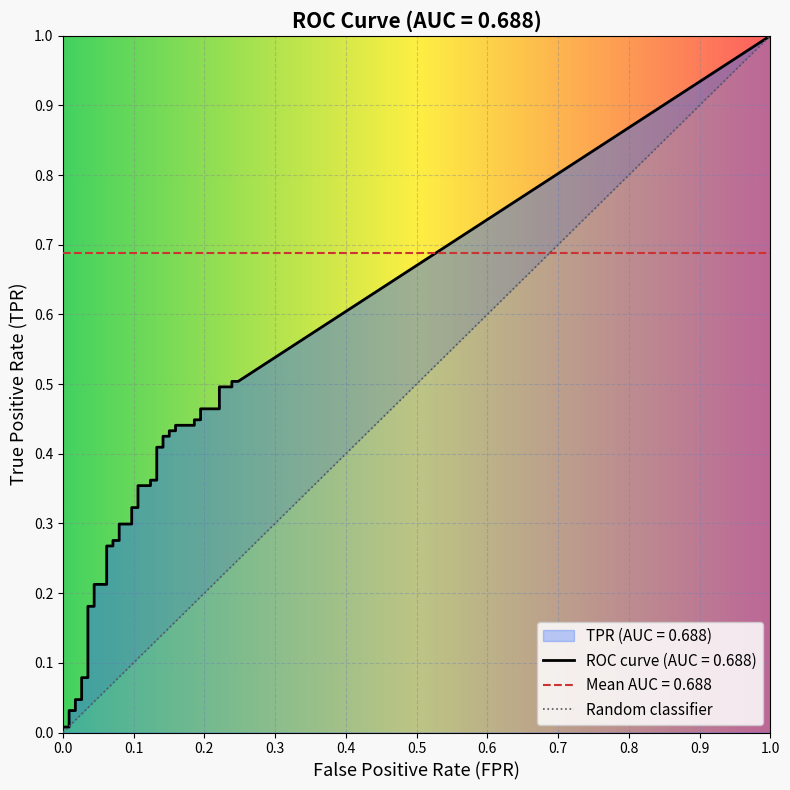

Is this an area chart (filled region under the line)?

No